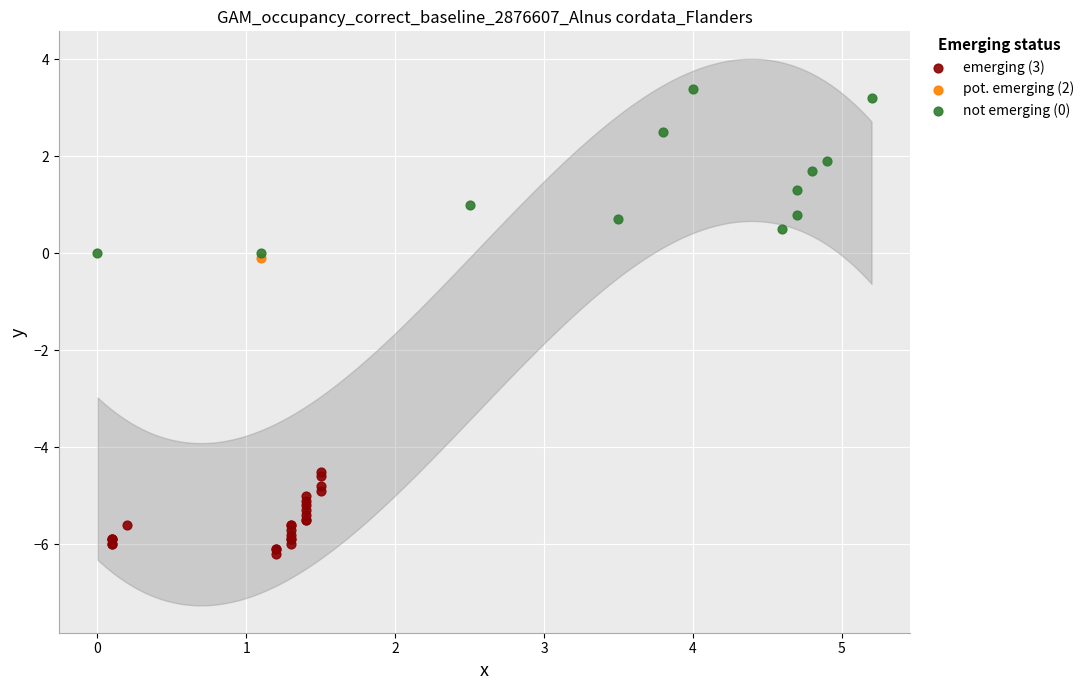

Which series reaches the maximum Y coordinate?

not emerging (0)